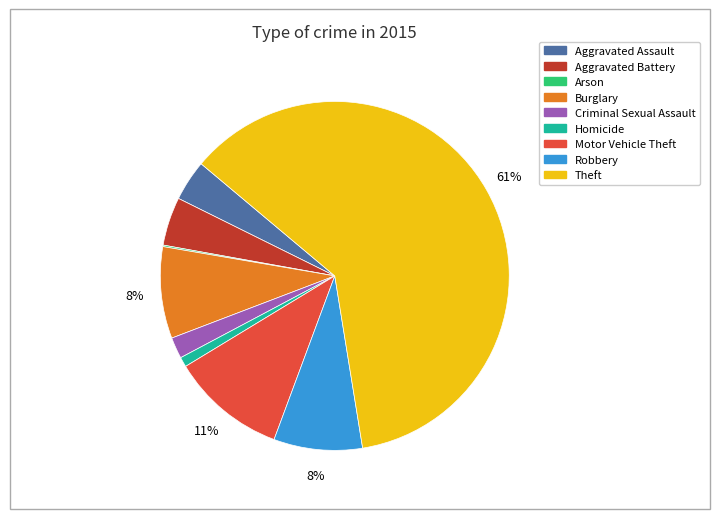

The Theft slice represents 53% of the pie. True or false?

False